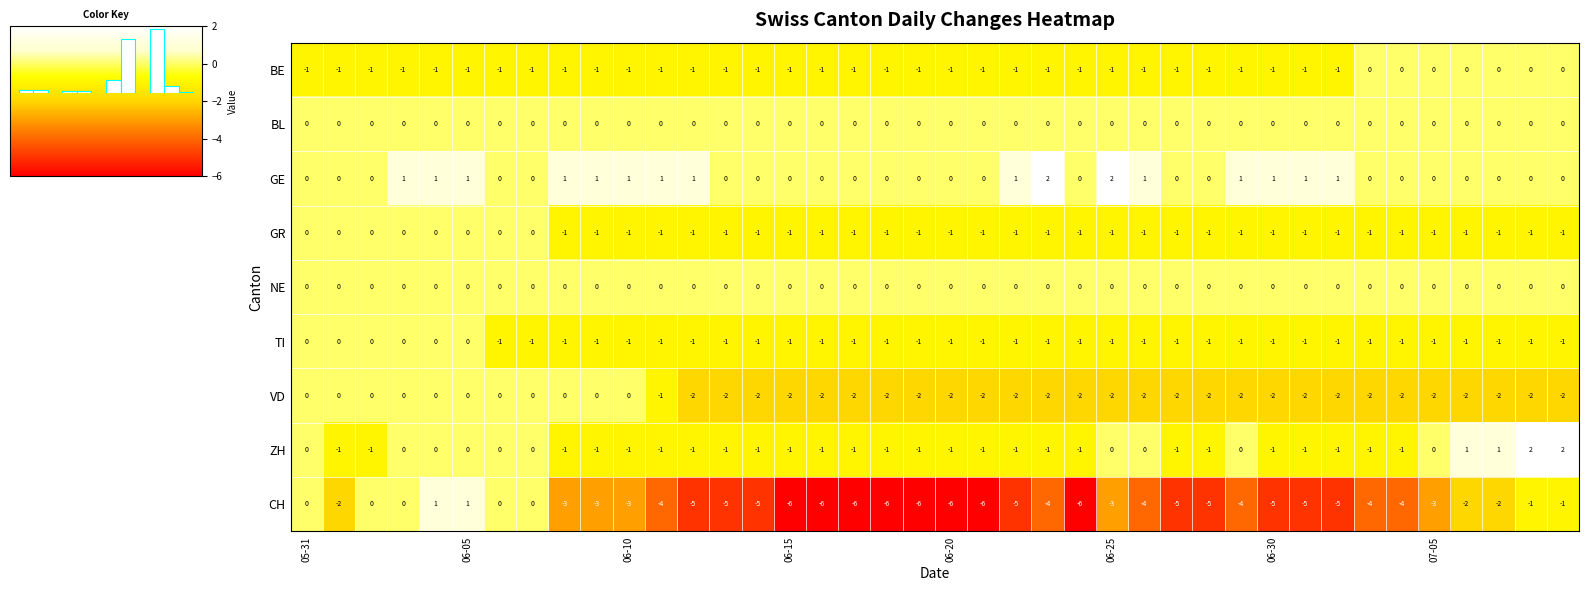

Which series has the largest range (max minus min)?

CH